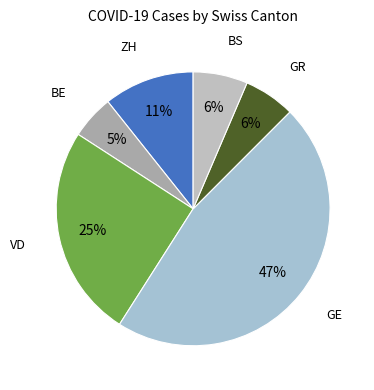

Is there any slice that represents more than half of the pie?

No